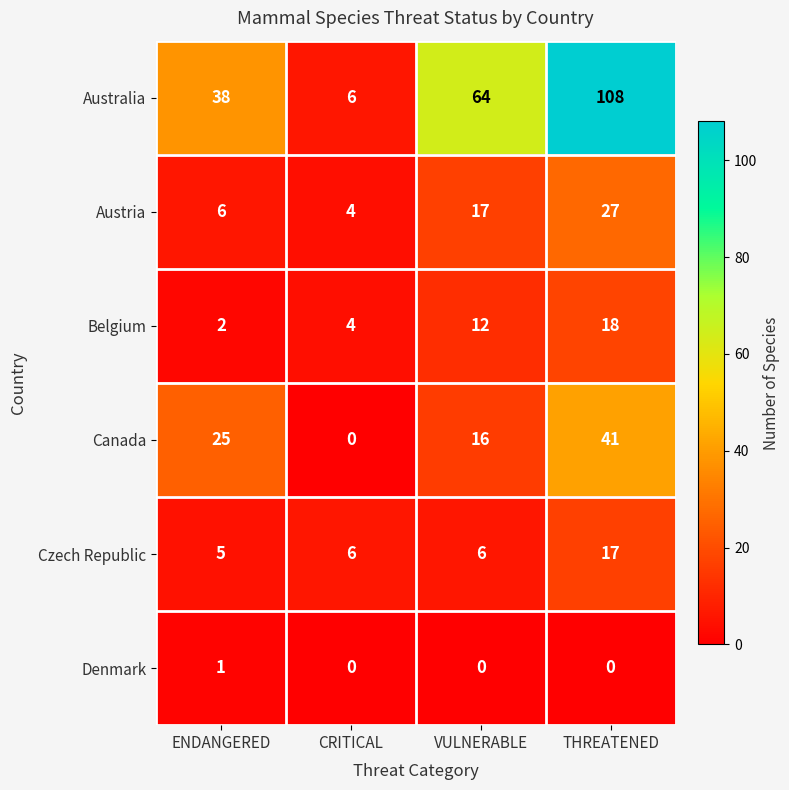

Read the Austria value at ENDANGERED.

6